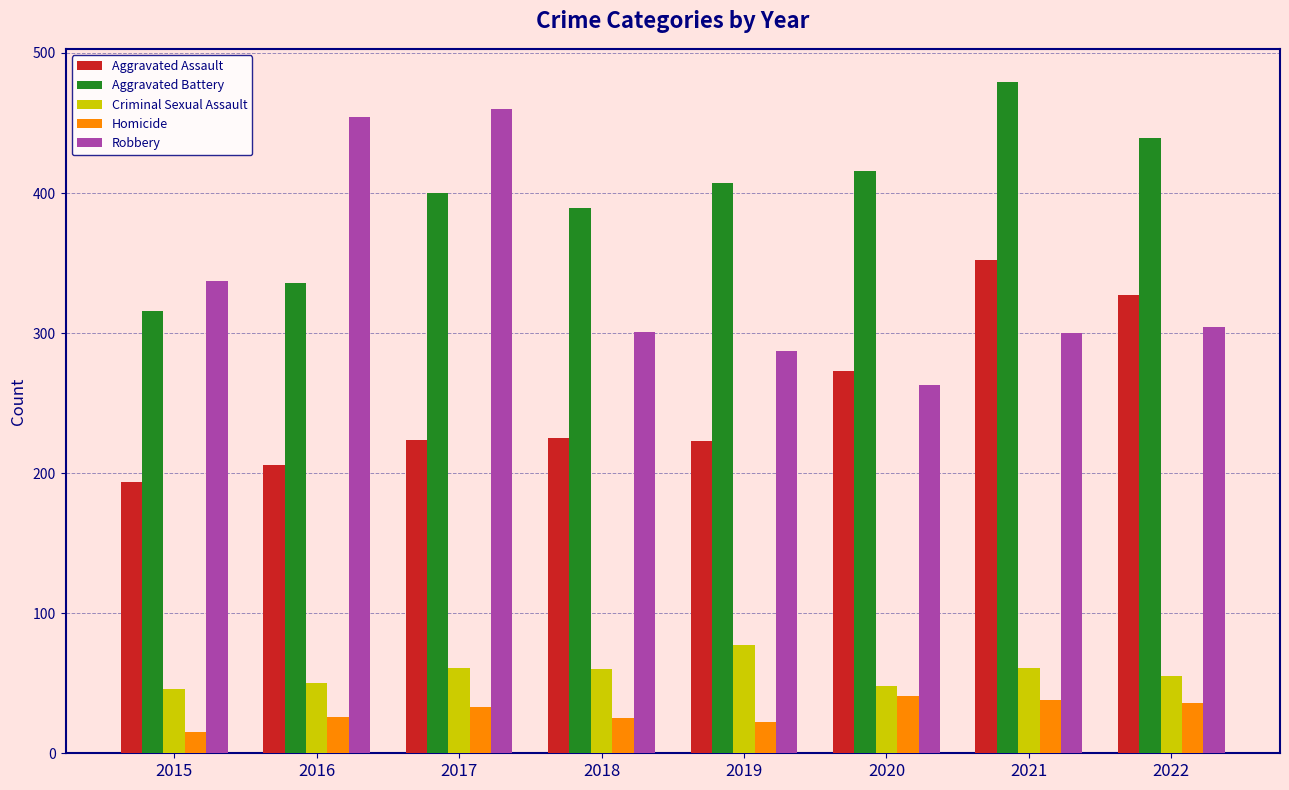

What are all the series names shown in the legend?

Aggravated Assault, Aggravated Battery, Criminal Sexual Assault, Homicide, Robbery